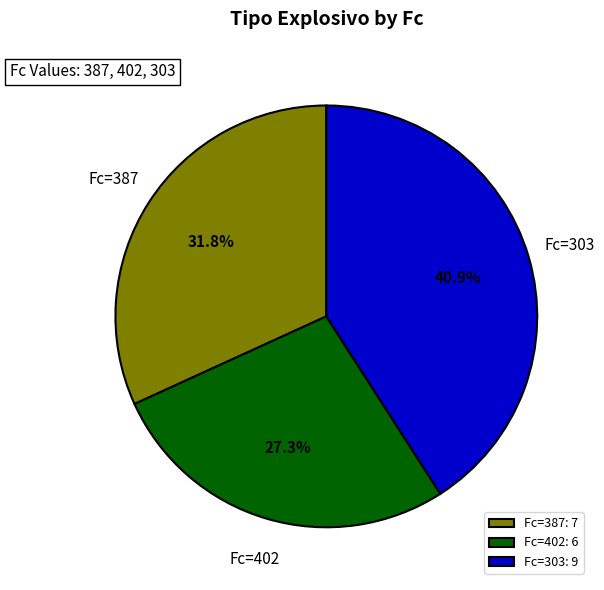

To the nearest percent, what portion does Fc=303 represent?

41%